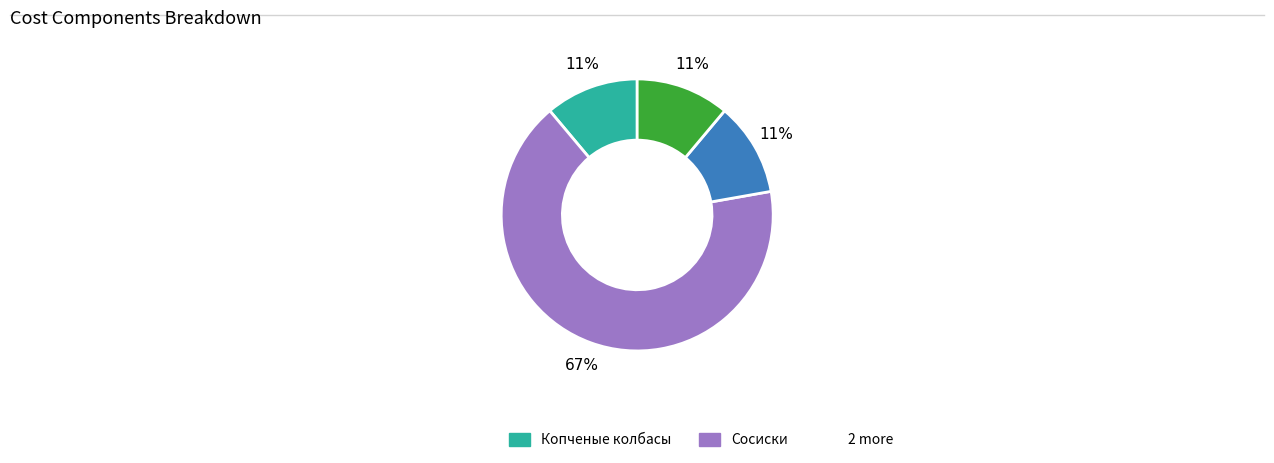

How many segments does this pie chart have?

4